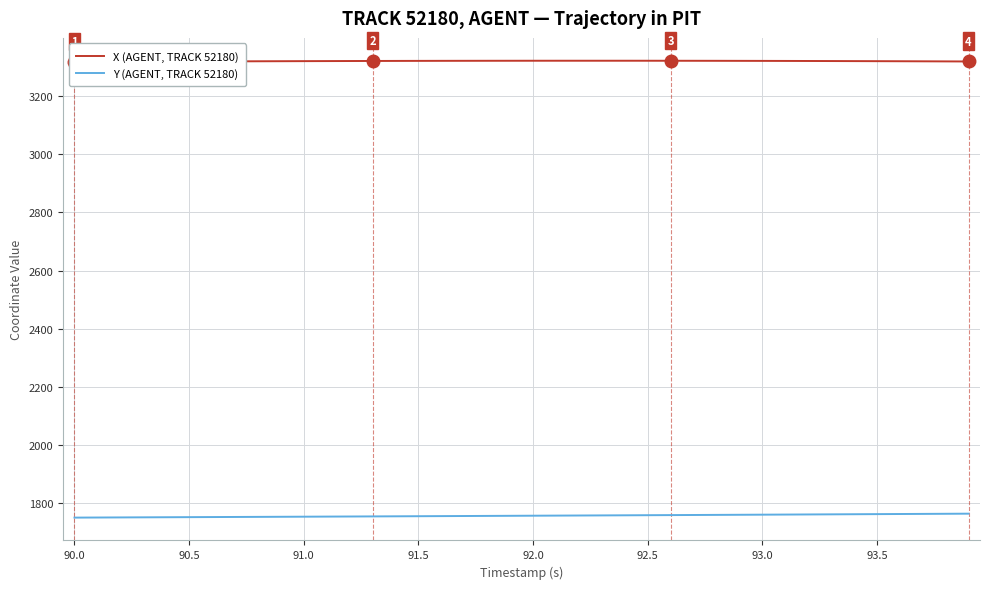

Which series has the widest spread of values?

Y (AGENT, TRACK 52180)